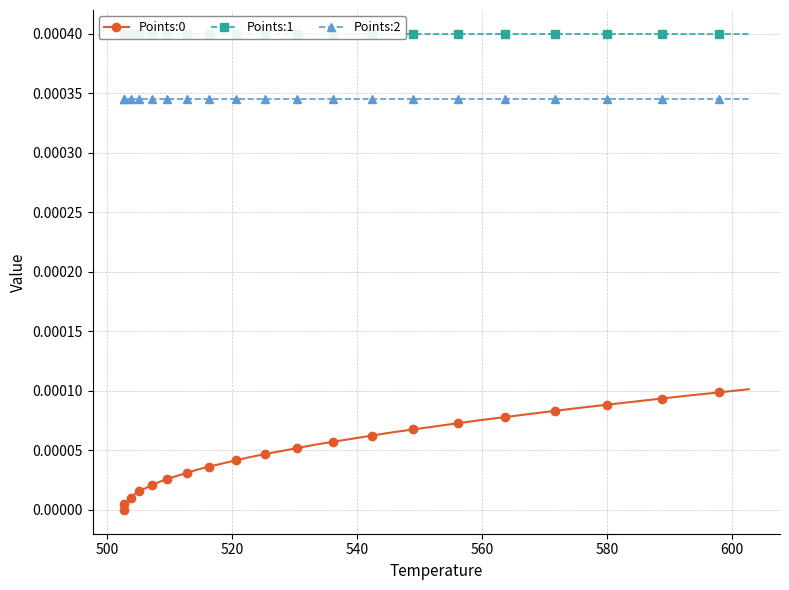

How many series are shown in this chart?

3